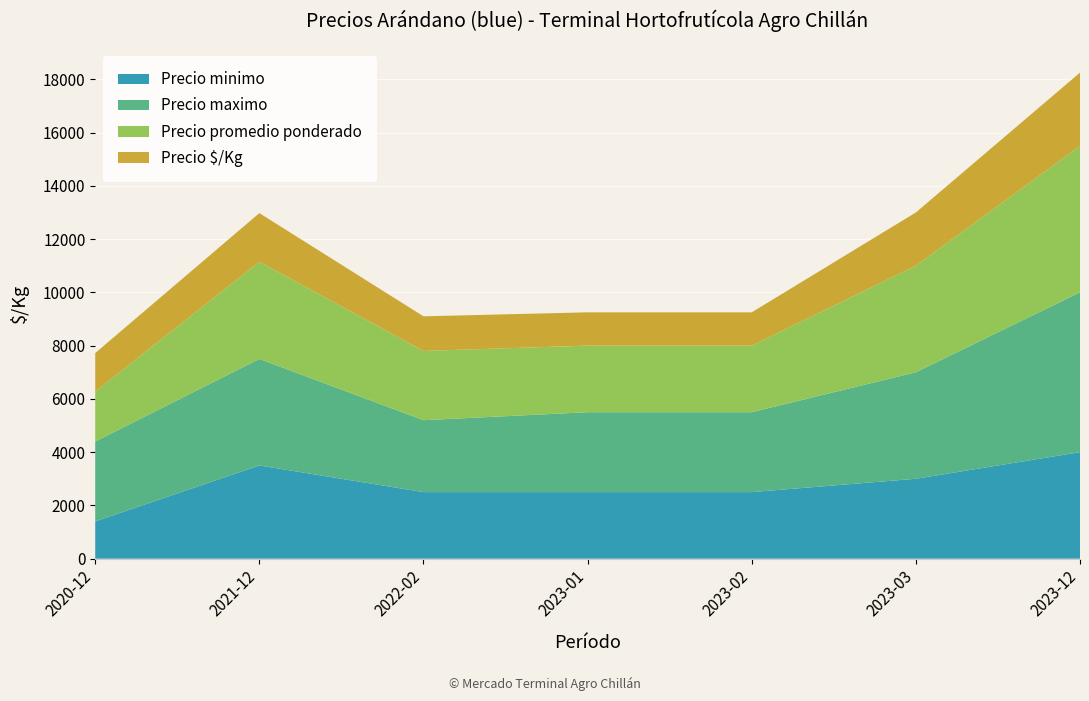

Reading right to left, list all the values displayed in this chart.

Precio minimo: 4000	3000	2500	2500	2500	3500	1400
Precio maximo: 6000	4000	3000	3000	2700	4000	3000
Precio promedio ponderado: 5500	4000	2500	2500	2600	3650	1875
Precio $/Kg: 2750	2000	1250	1250	1300	1825	1446